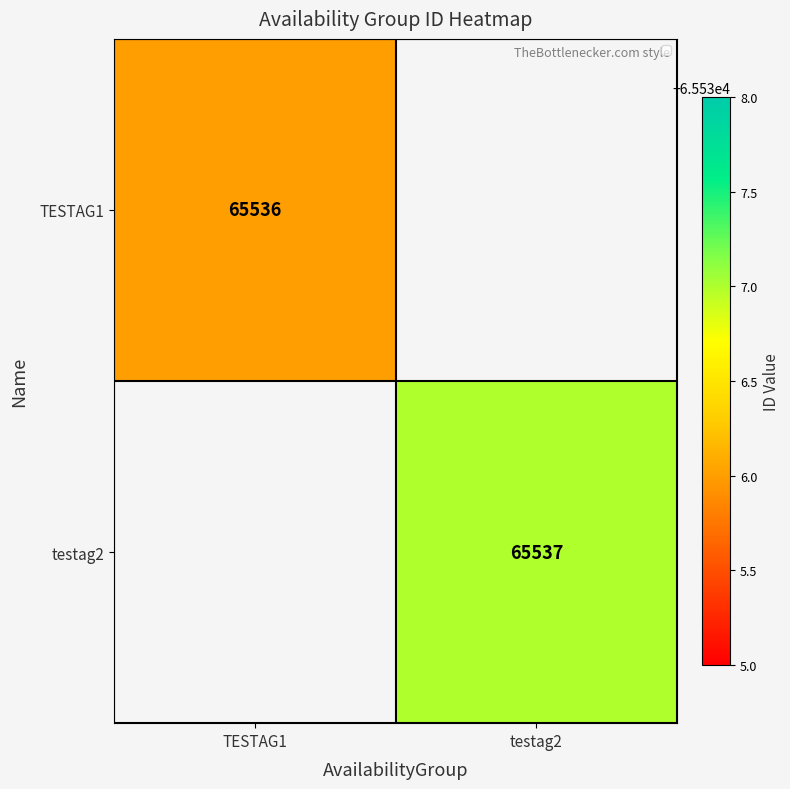

How many series are shown in this chart?

2